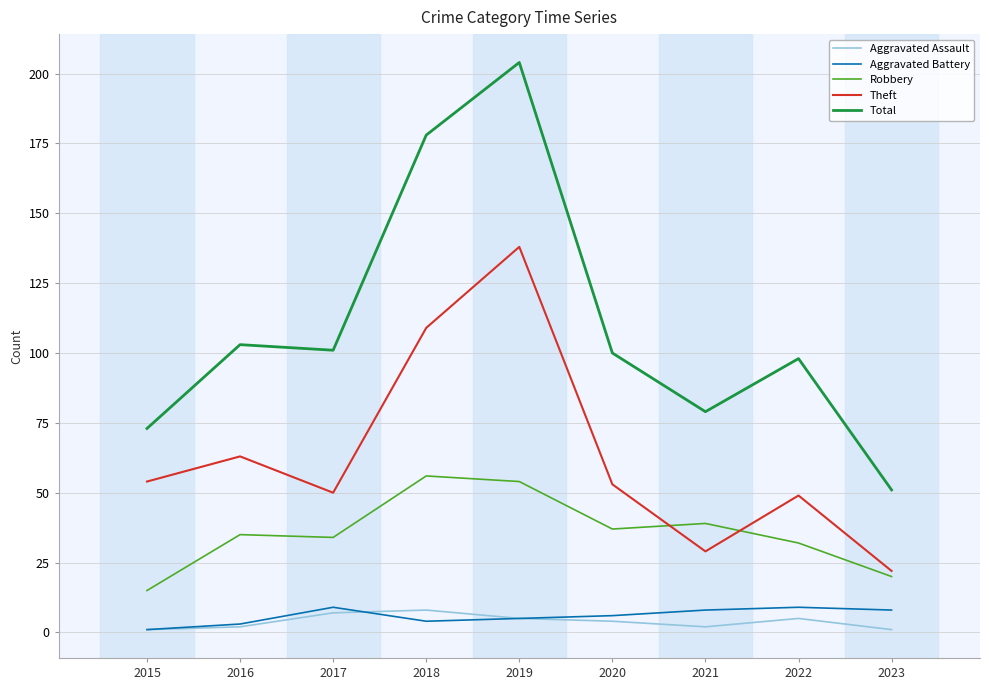

Which series has the largest total across all categories?

Total